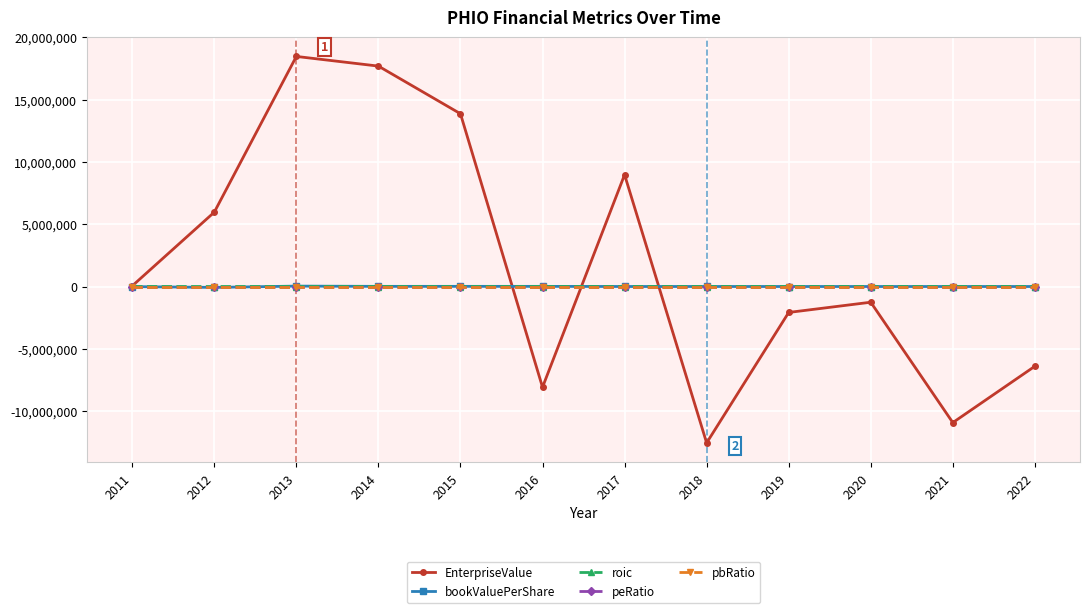

Rank the categories by EnterpriseValue value from highest to lowest.

2013, 2014, 2015, 2017, 2012, 2011, 2020, 2019, 2022, 2016, 2021, 2018